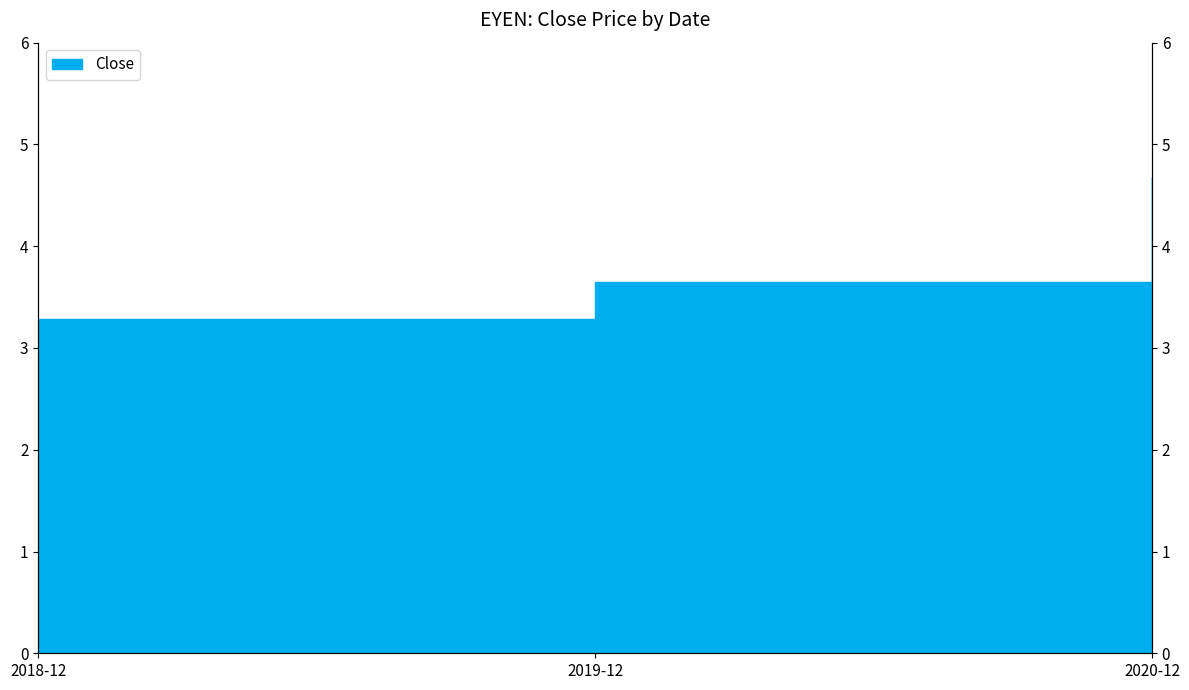

What is the difference between the values at 2019-12 and 2020-12?

1.0